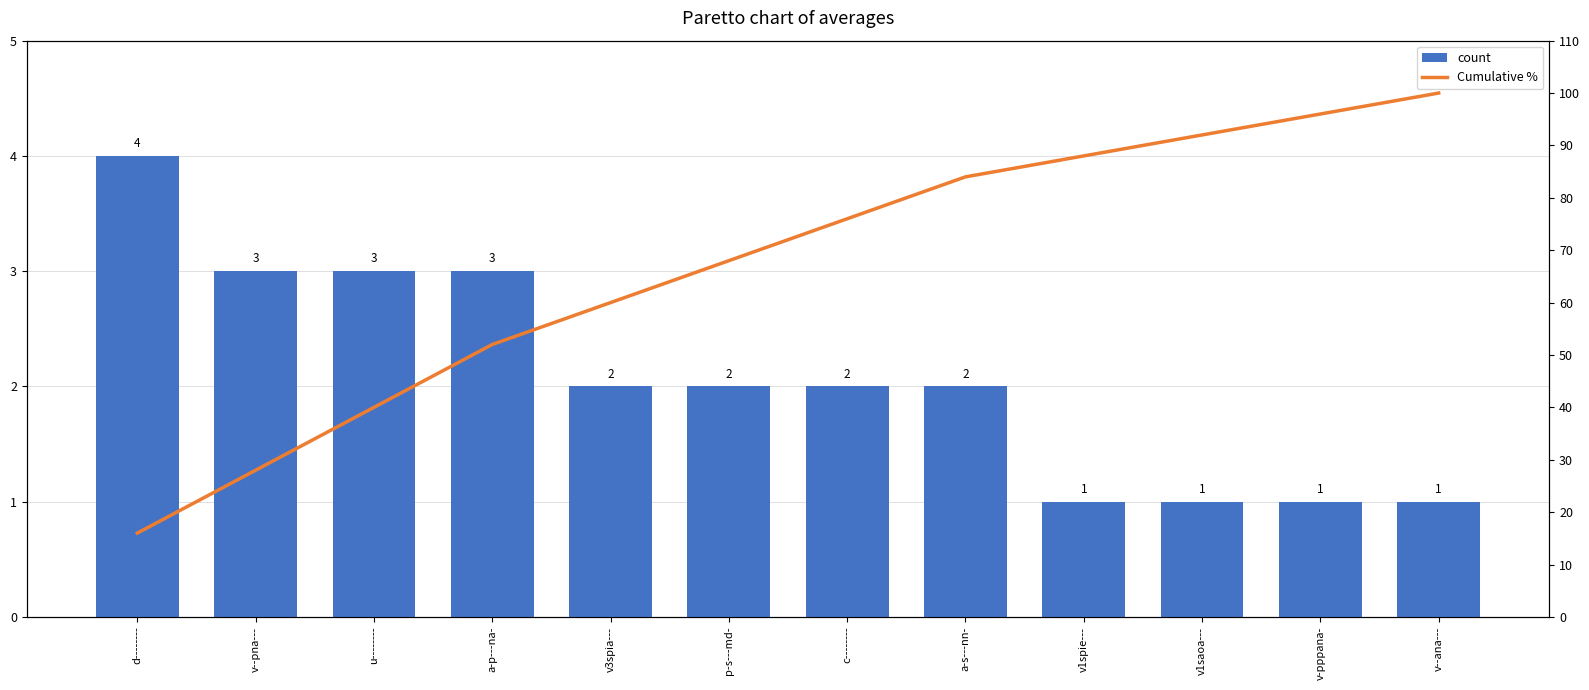

What value does the Cumulative % series have at p-s---md-?

68.0